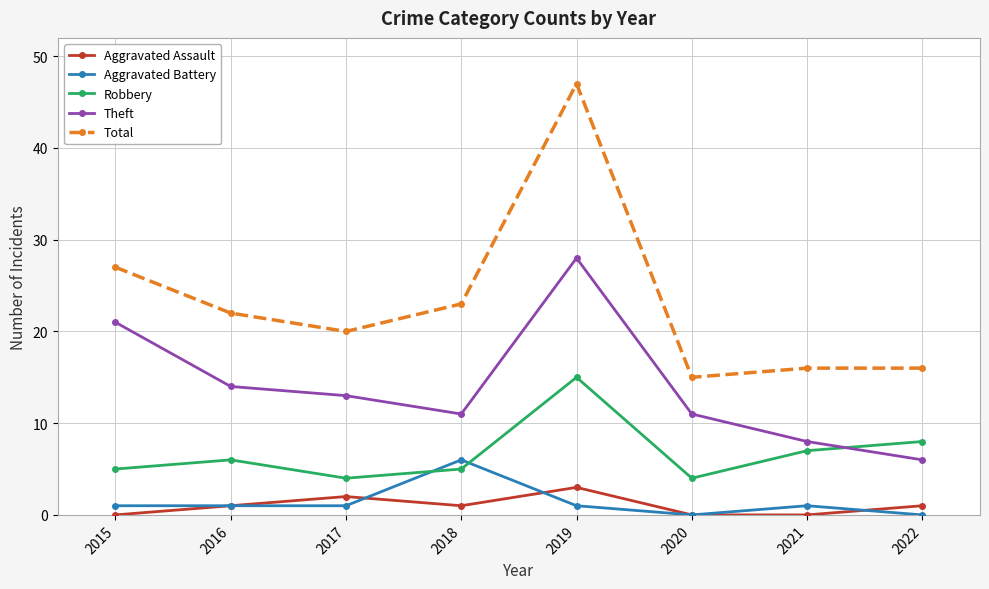

At which category does Aggravated Assault reach its first local peak?

2017